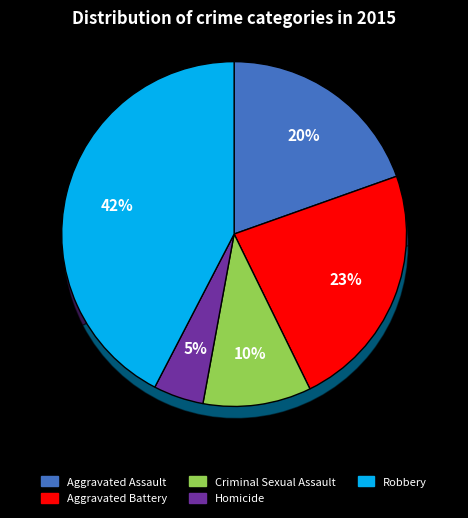

The Aggravated Assault slice represents 8% of the pie. True or false?

False